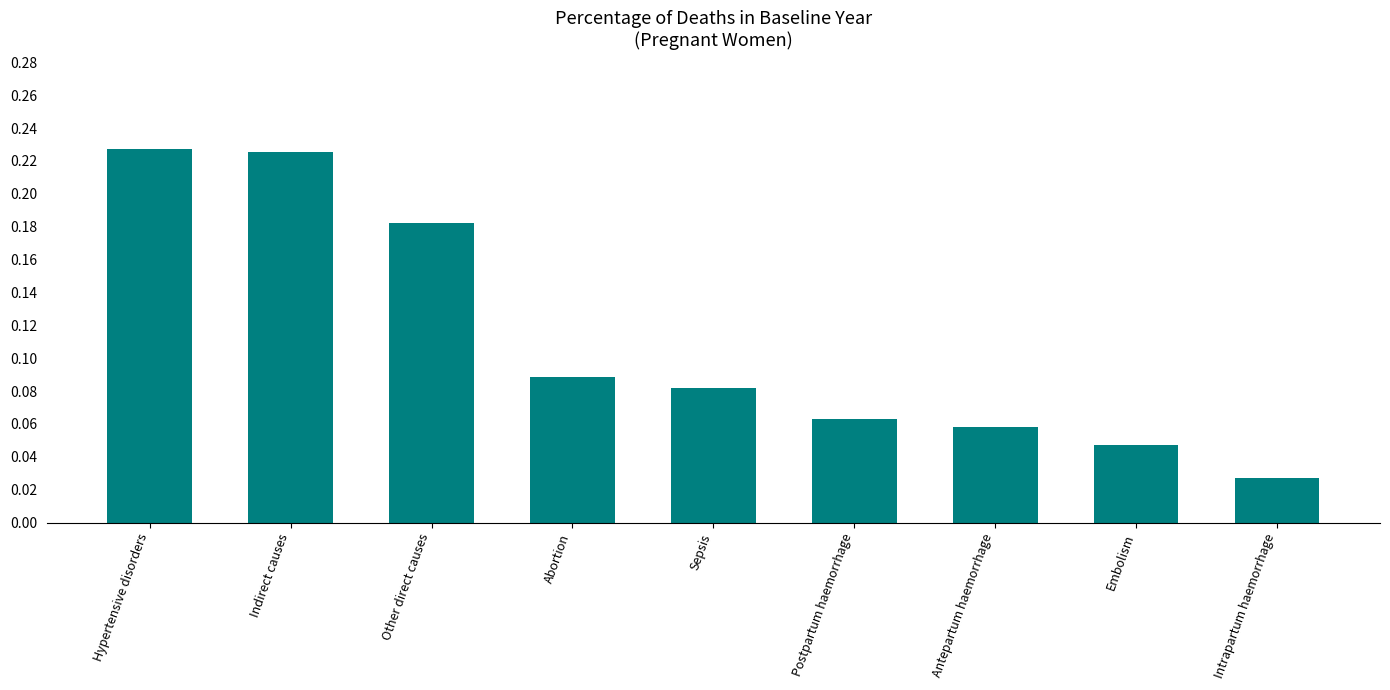

Which label corresponds to the smallest value in the chart?

Intrapartum haemorrhage